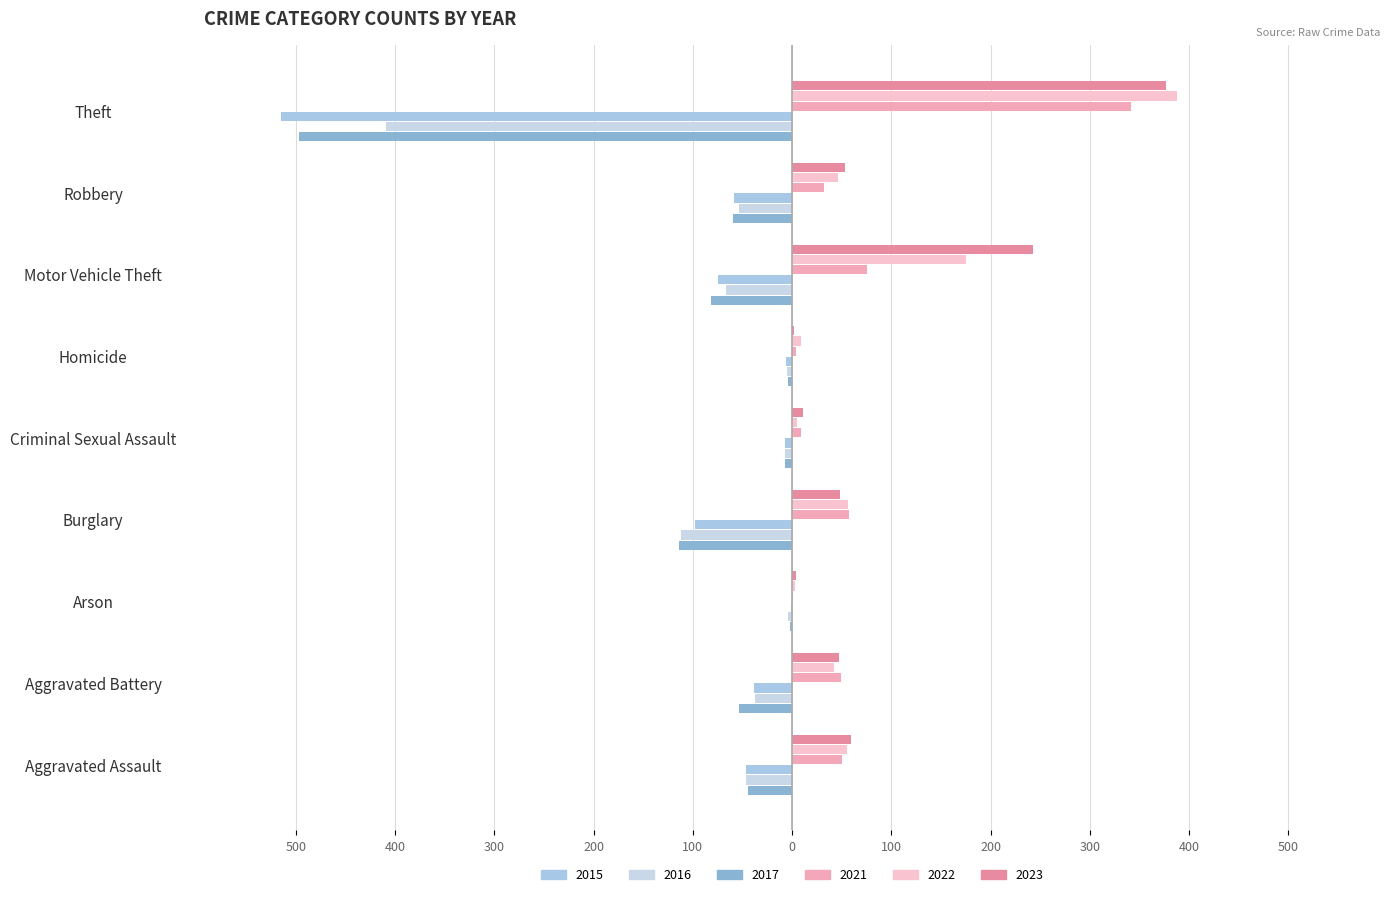

How many distinct data groups are displayed?

6